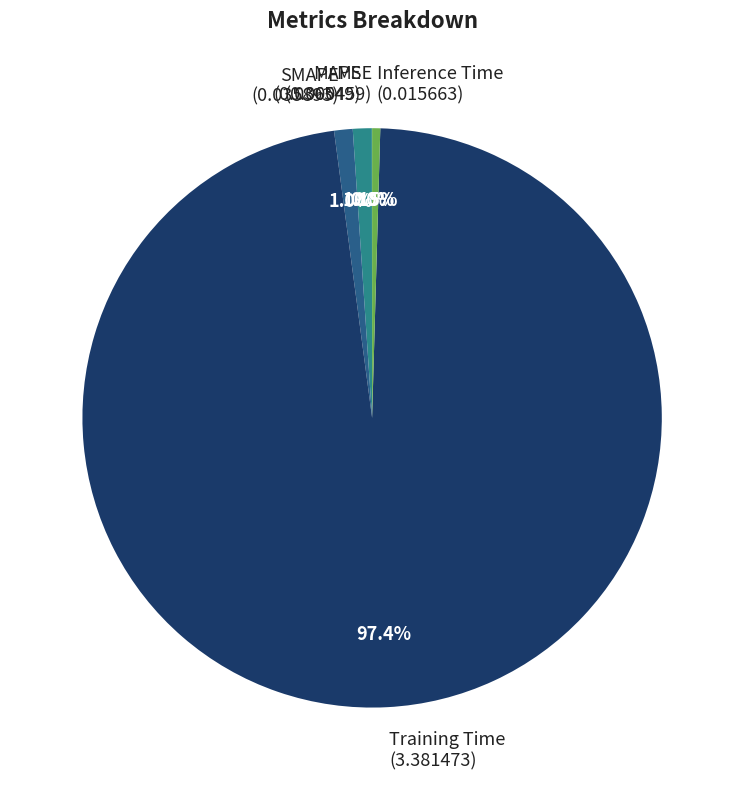

Combined, do Inference Time (0.015663) and SMAPE (0.035893) account for over 50%?

No